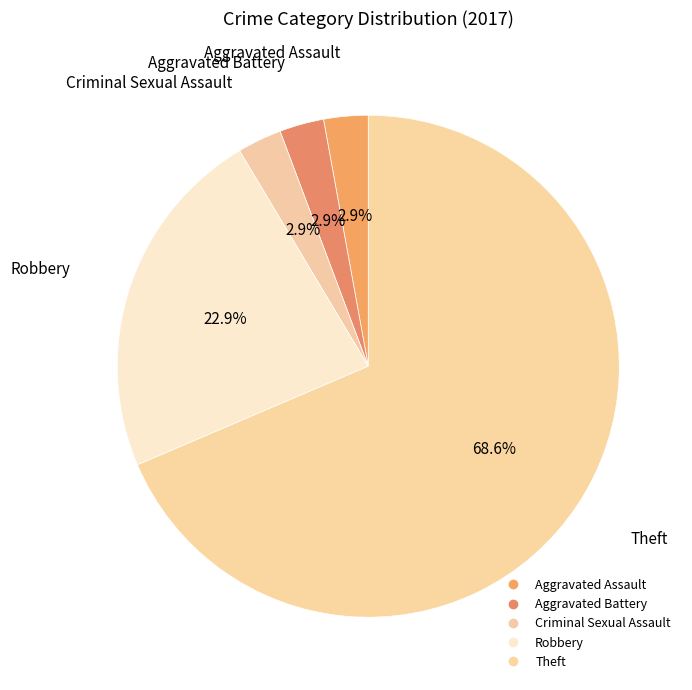

Which category has the smallest portion of the pie?

Aggravated Assault